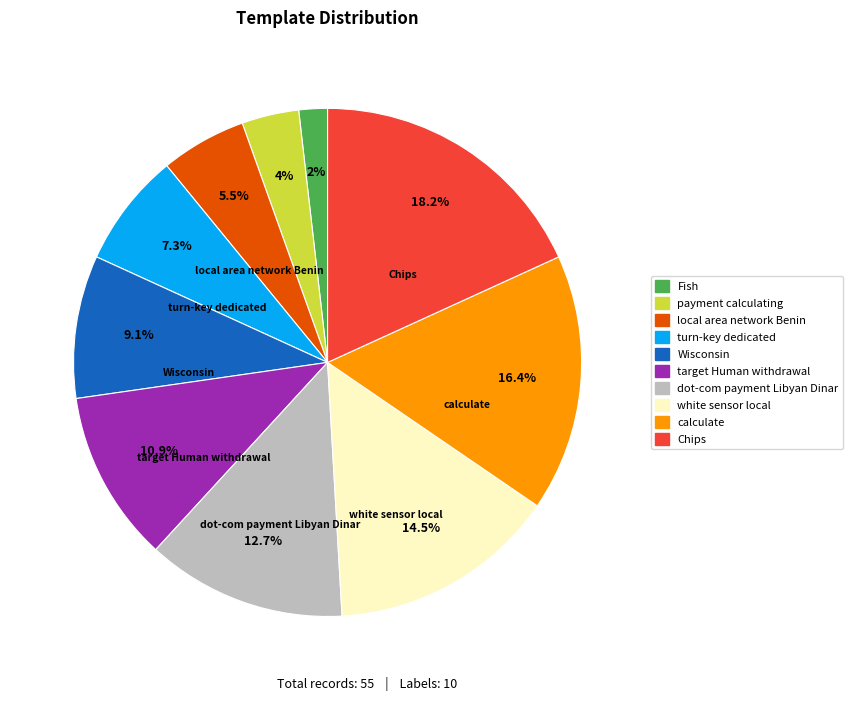

Is it true that turn-key dedicated is 7% of the pie?

True